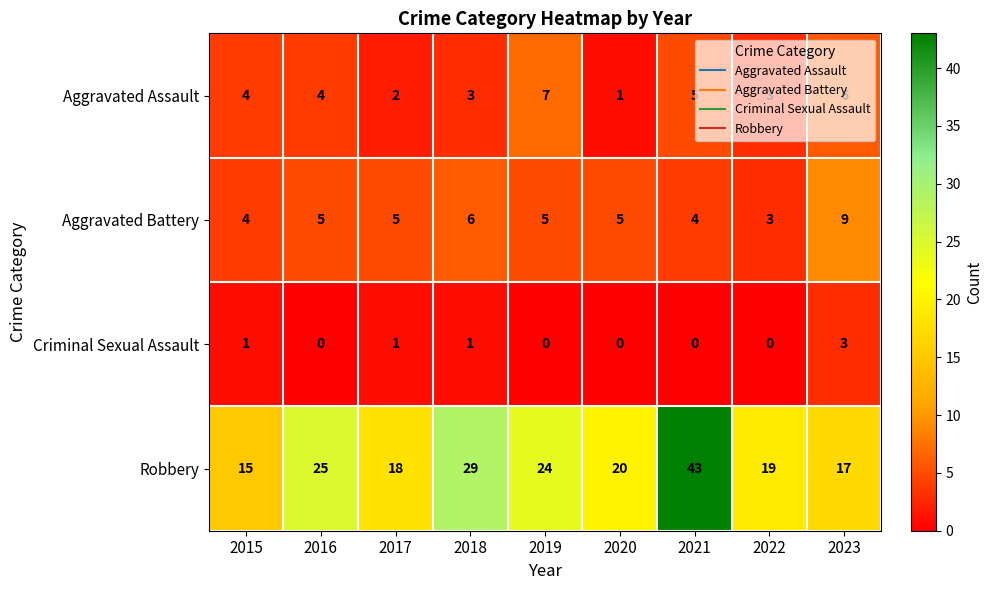

At which label does Aggravated Assault reach its peak?

2019